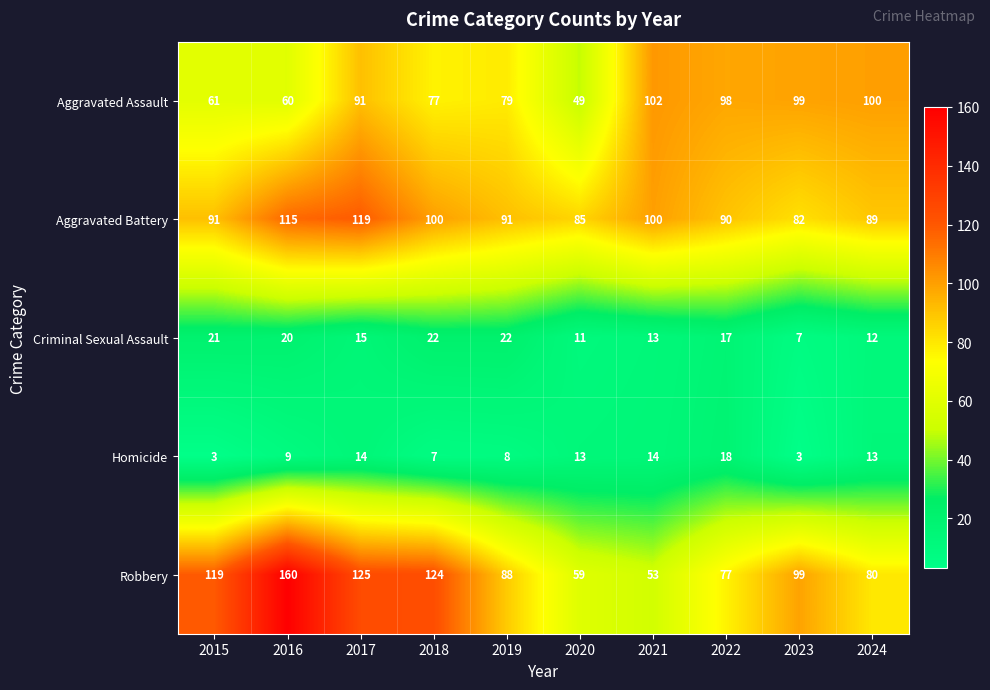

What is the total value across all series at 2024?

294